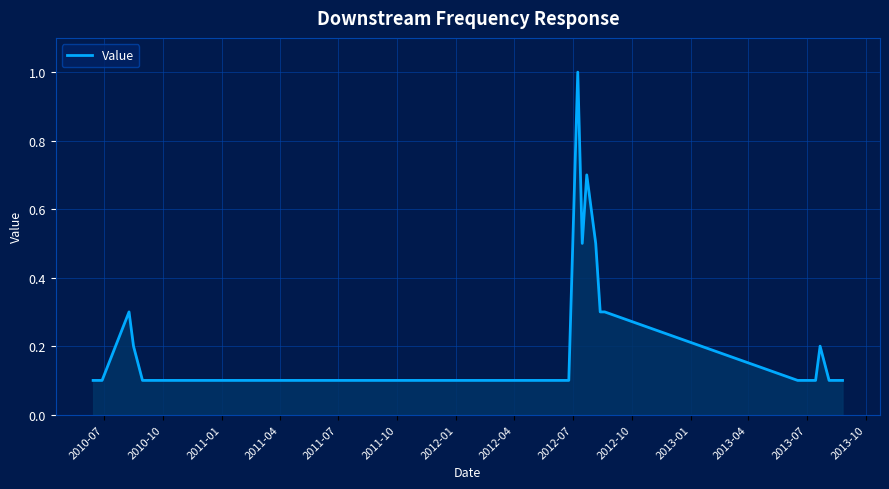

What is the greatest value displayed?

1.0